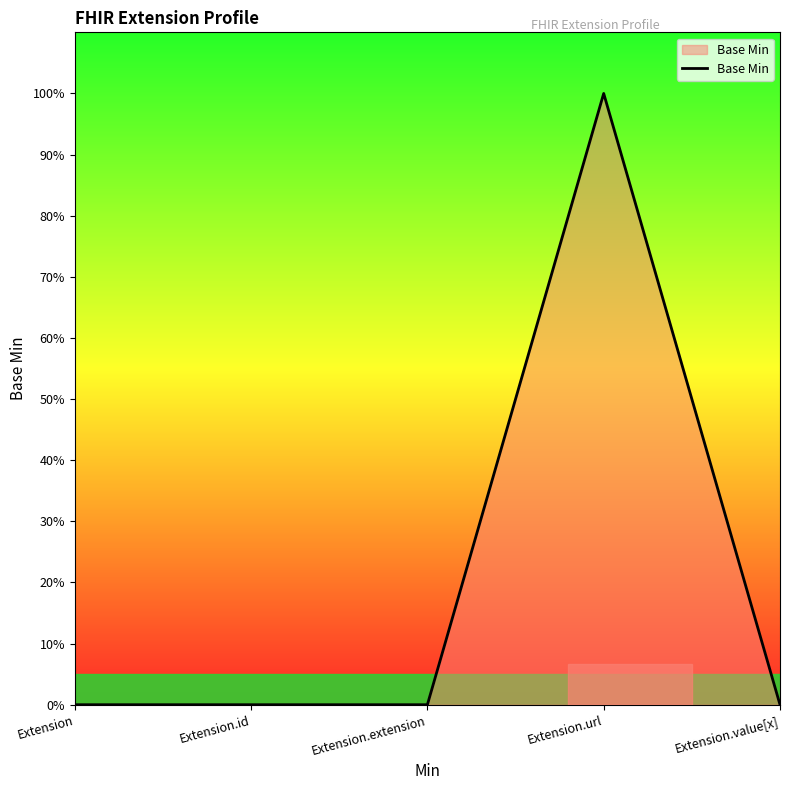

Rank the categories by value from lowest to highest.

Extension, Extension.id, Extension.extension, Extension.value[x], Extension.url